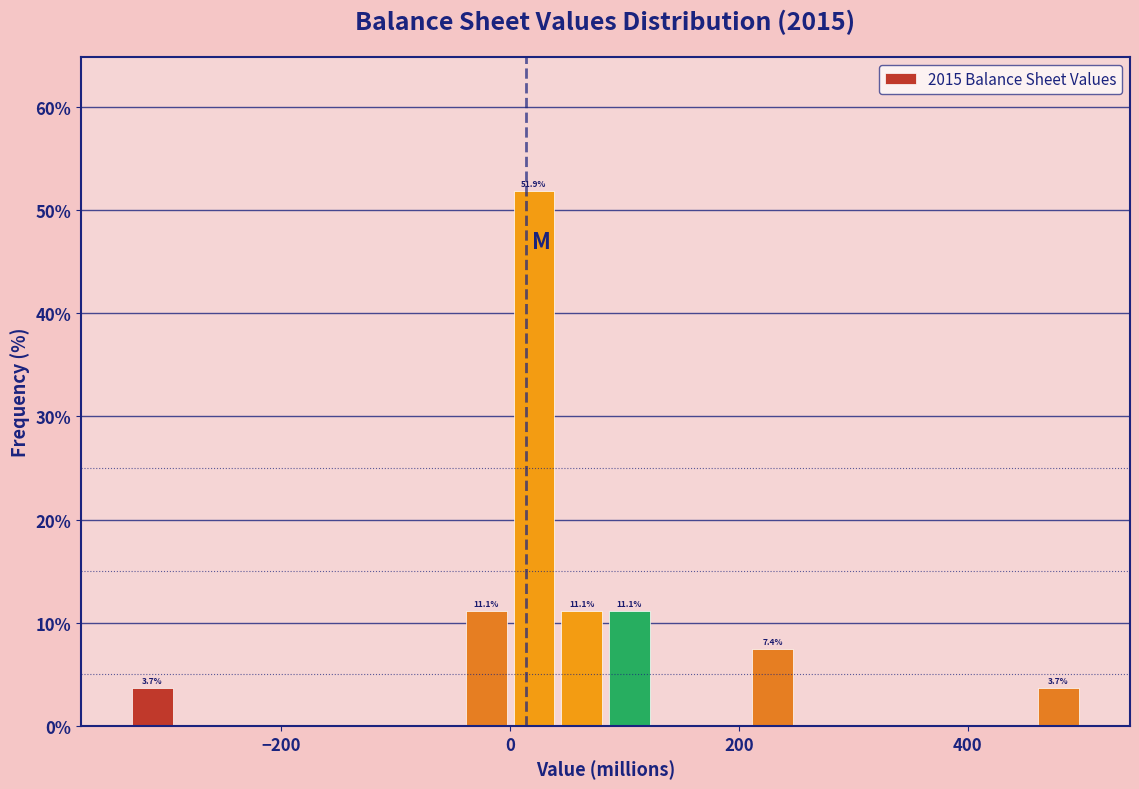

Read against the x-axis, roughly where is the centre of the tallest bar?

20